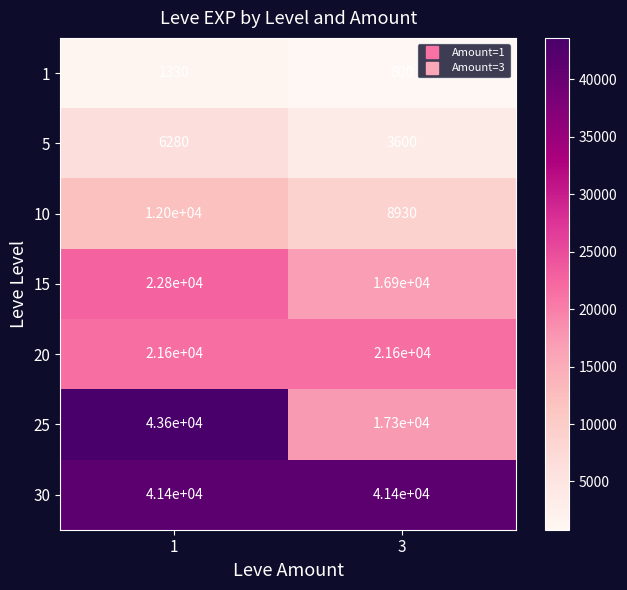

Reading right to left, transcribe all the data shown in this chart.

1: 3=800	1=1330
5: 3=3600	1=6280
10: 3=8930	1=12000
15: 3=16900	1=22800
20: 3=21600	1=21600
25: 3=17300	1=43600
30: 3=41400	1=41400